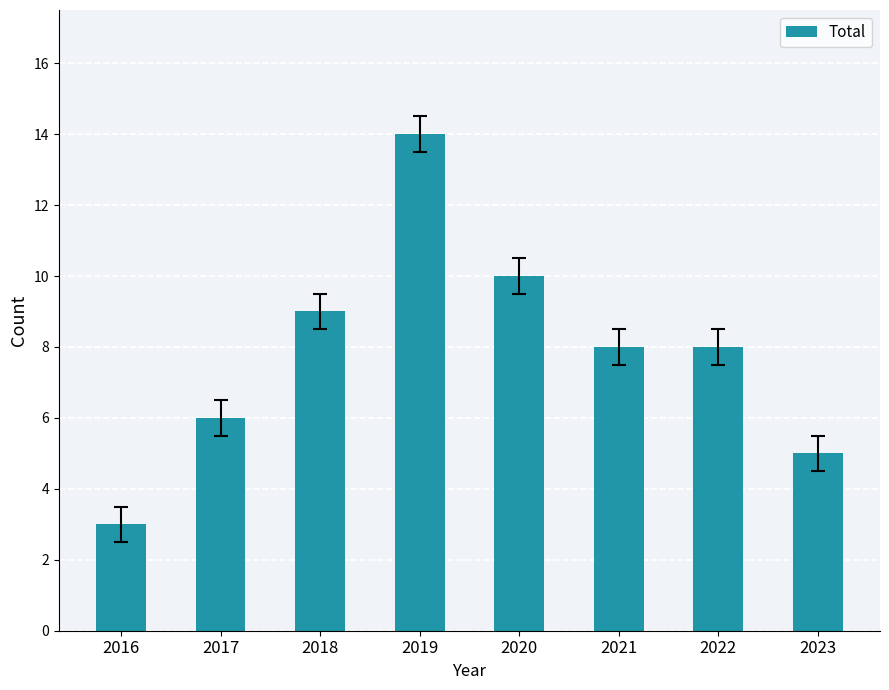

The chart shows a value of 8 at 2022. True or false?

True